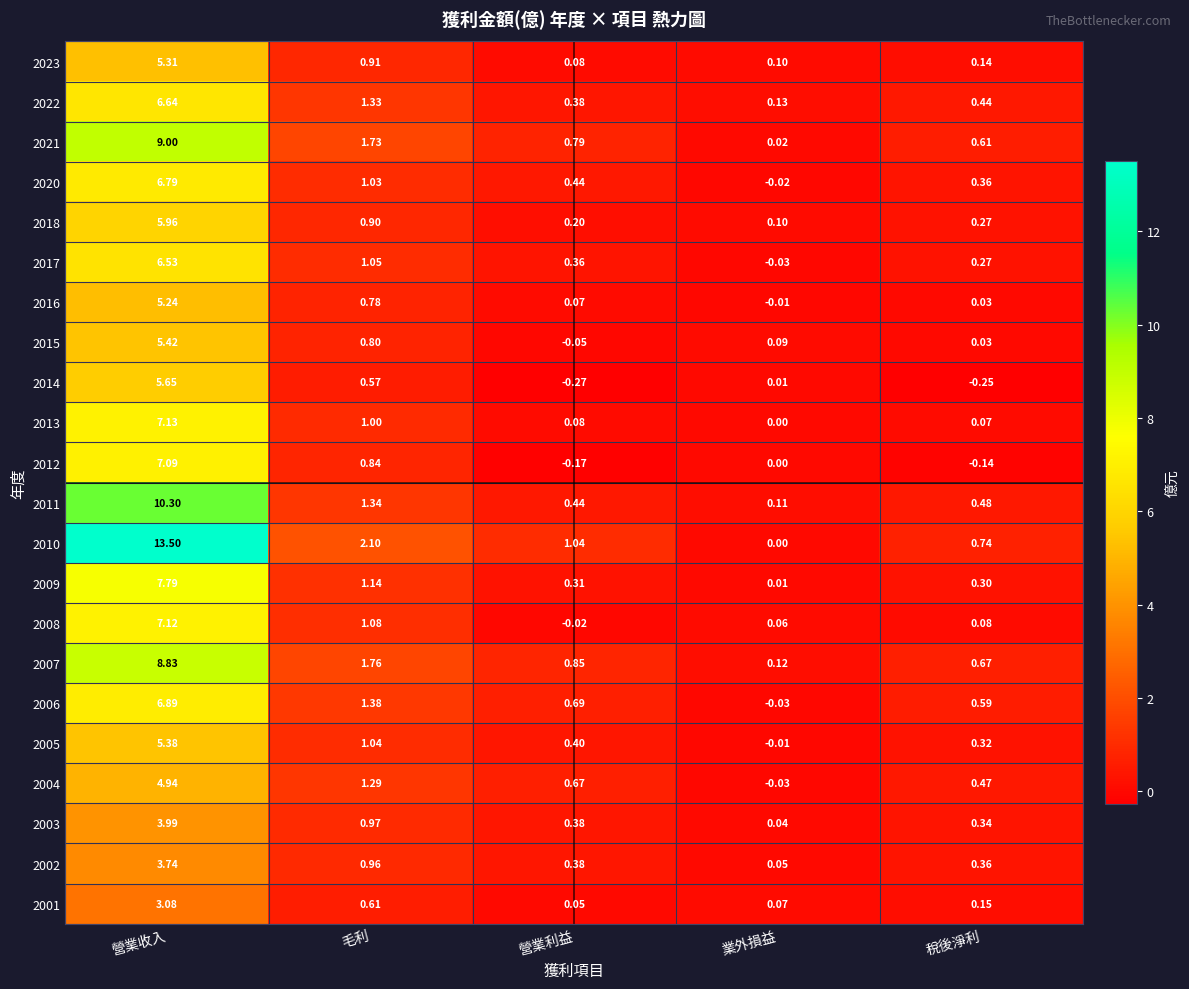

Which label corresponds to the largest value in the chart?

營業收入